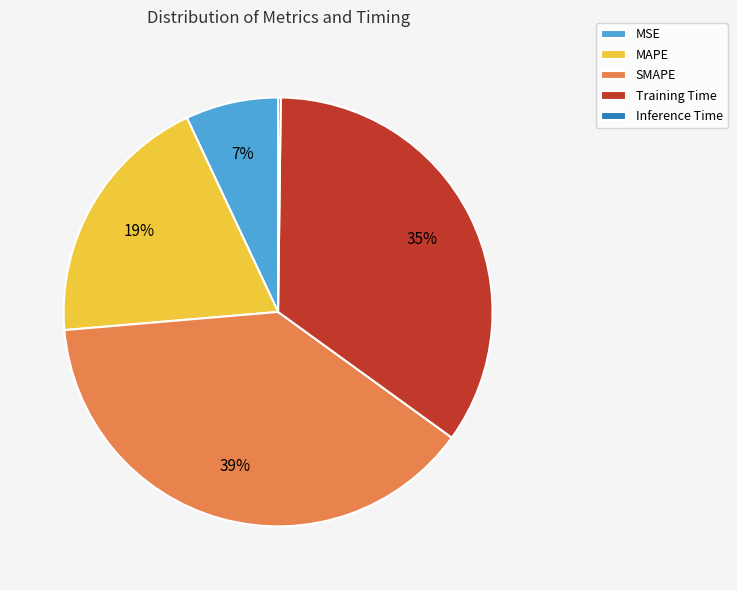

Do MSE and SMAPE together represent more than half of the pie?

No